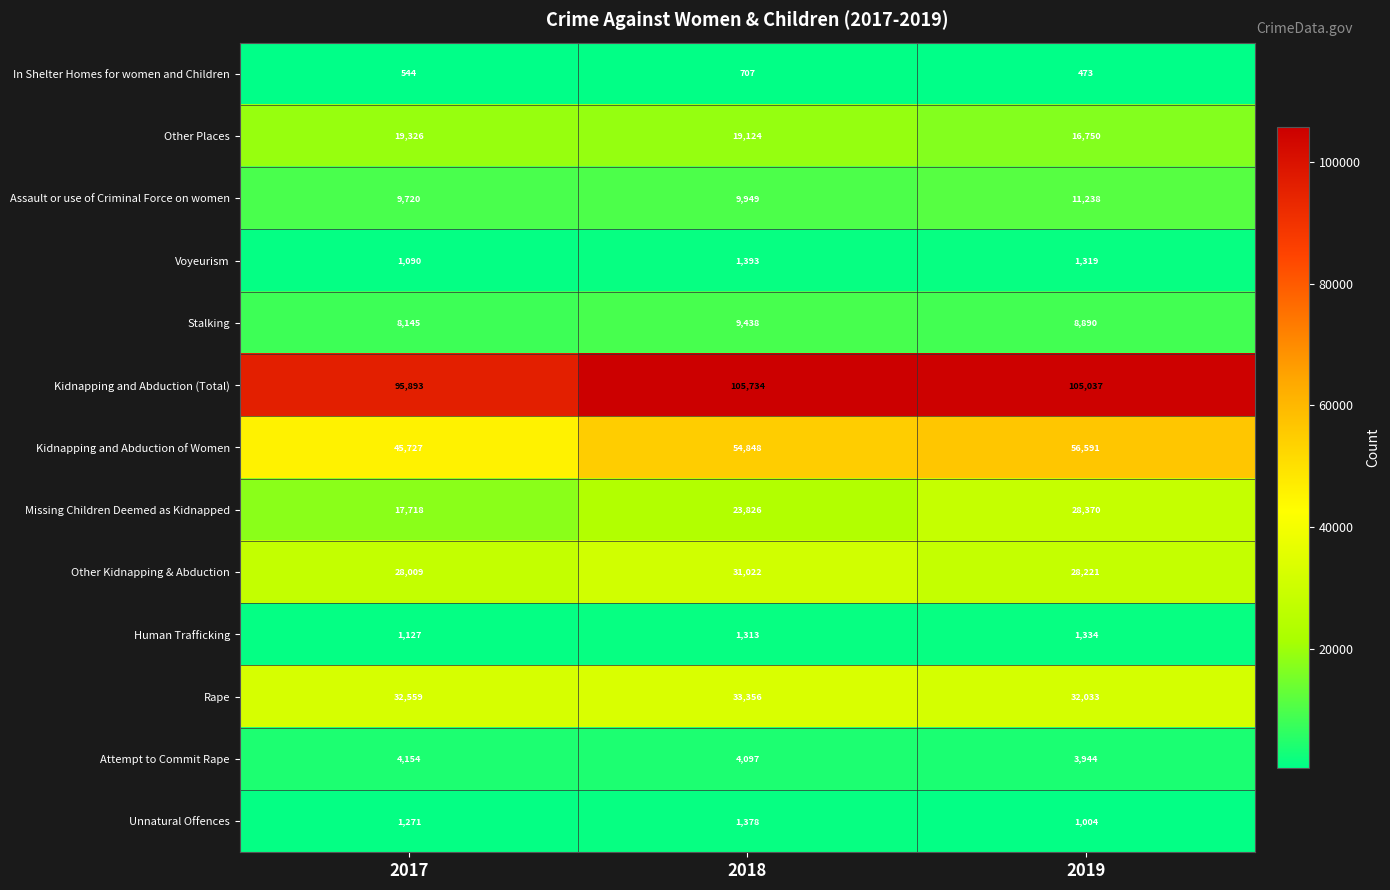

What is the difference between the highest and lowest values at 2017?

95349